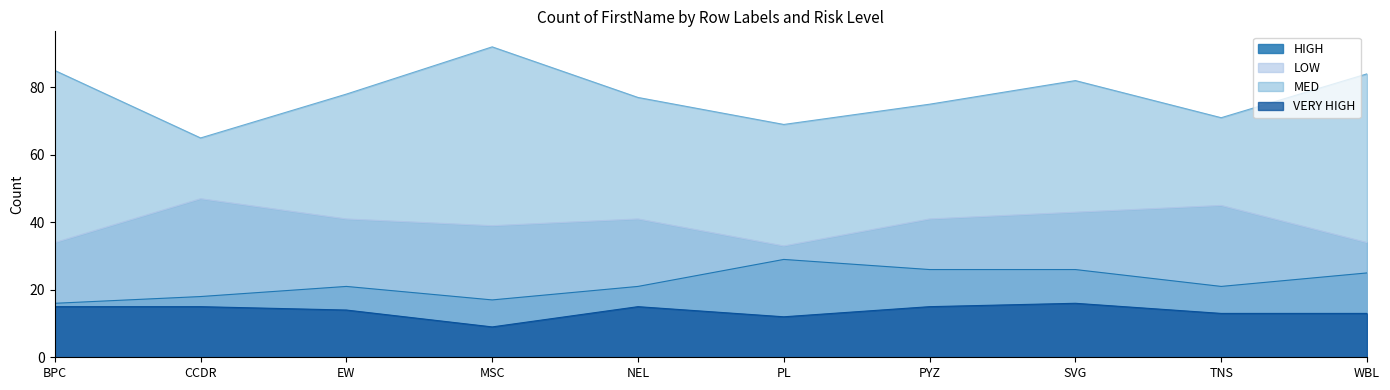

Where is LOW nearest to the value 40?

EW